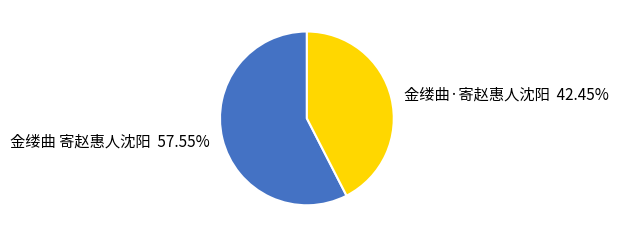

Between 金缕曲·寄赵惠人沈阳 and 金缕曲 寄赵惠人沈阳, which is larger?

金缕曲 寄赵惠人沈阳